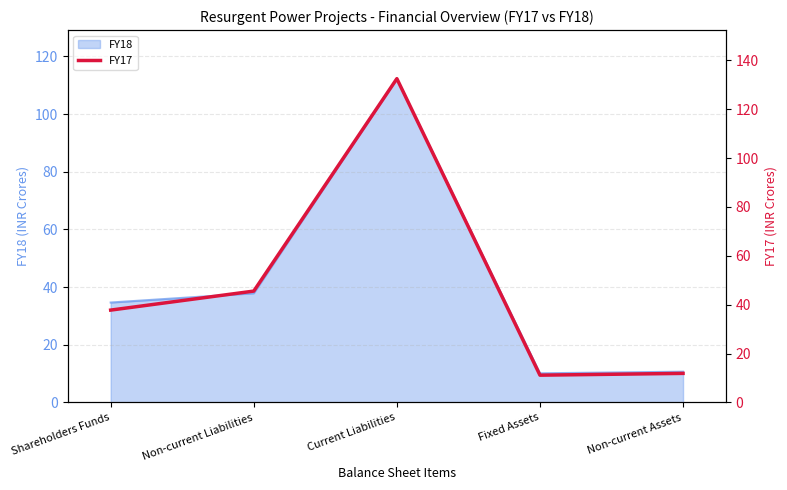

Reading right to left, what are all the values shown in this chart?

11.9	11.2	132.5	45.6	37.8